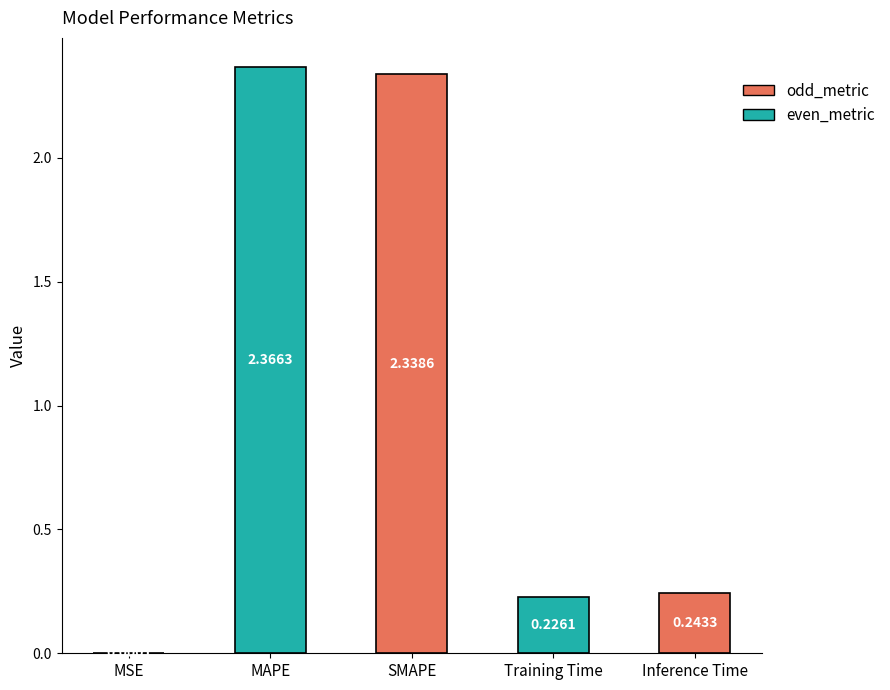

Are the bars grouped side by side (vs. stacked)?

No